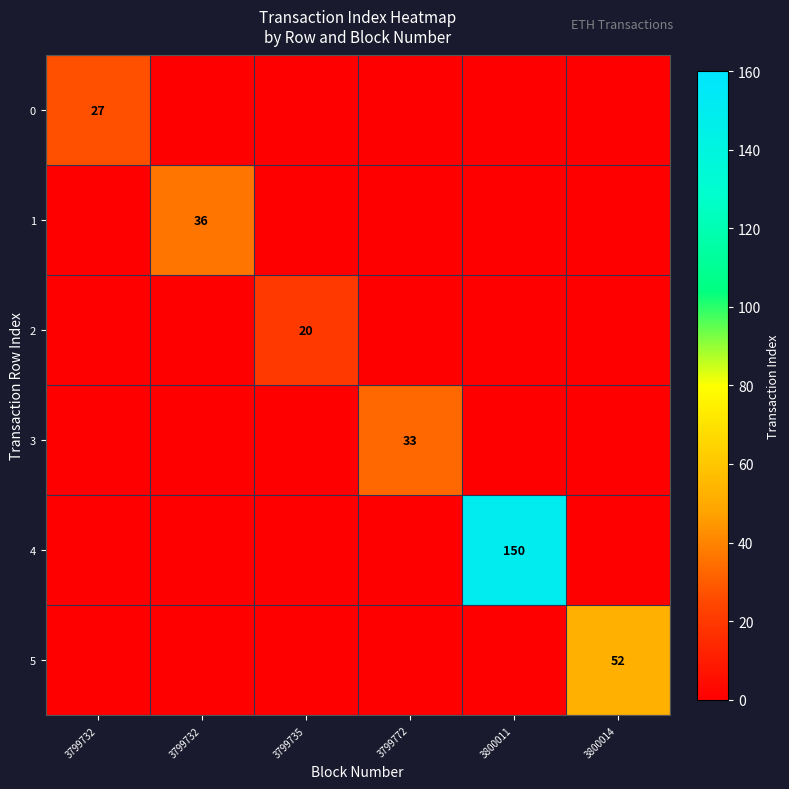

Which category has the highest value in the 1 series?

3799732